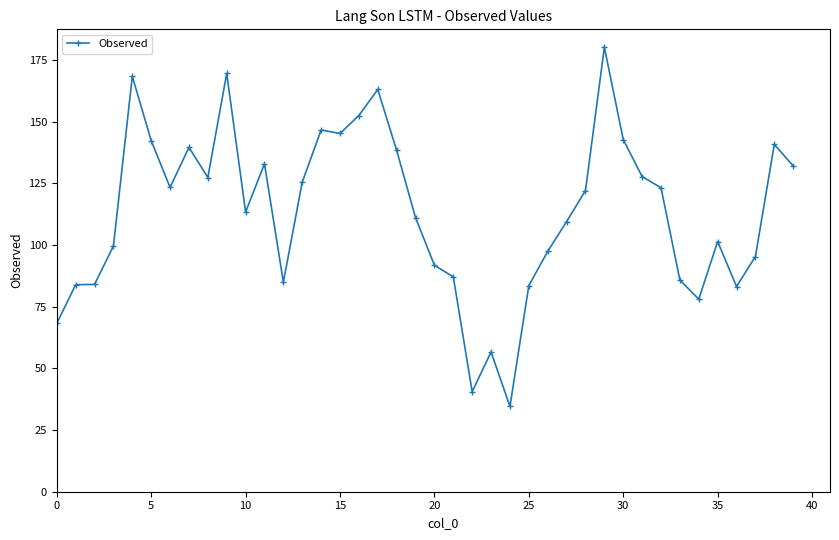

What is the value of the 18th point from the left?

163.1